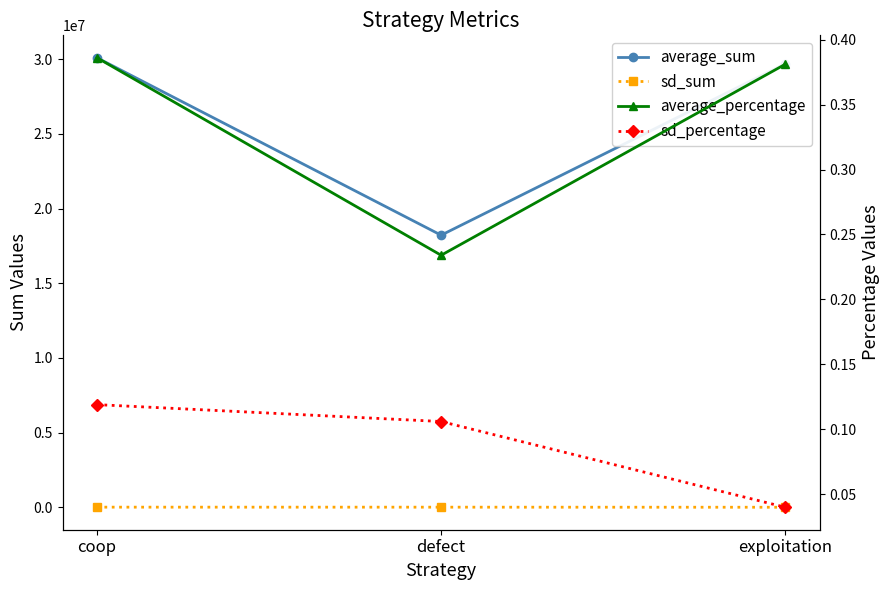

What is the difference between the second highest and minimum values in the average_percentage series?

0.1